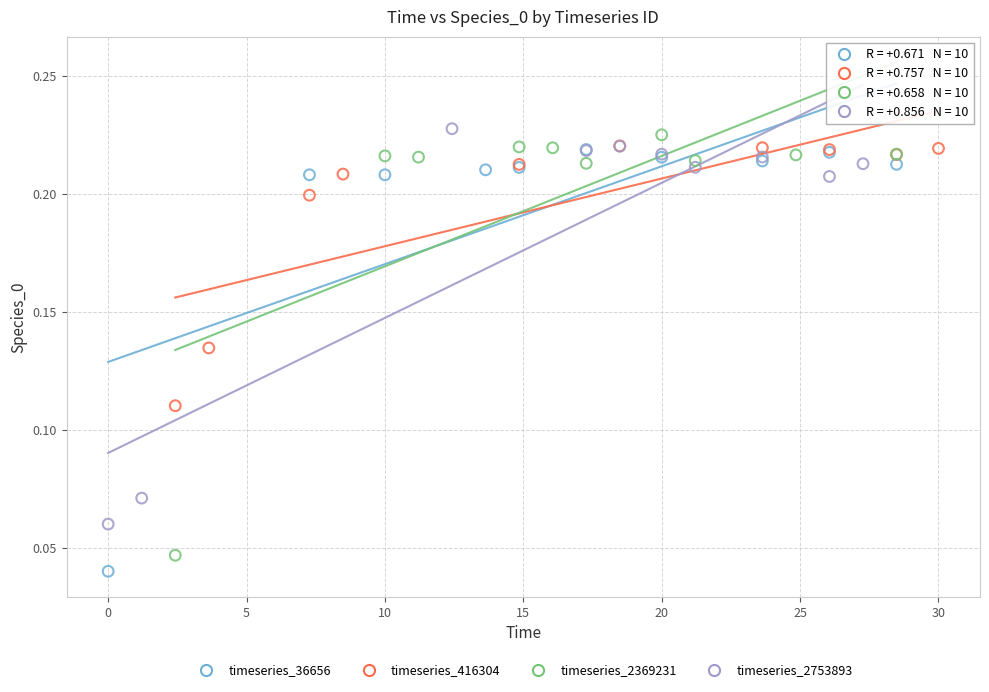

What are all the series names shown in the legend?

timeseries_36656, timeseries_416304, timeseries_2369231, timeseries_2753893